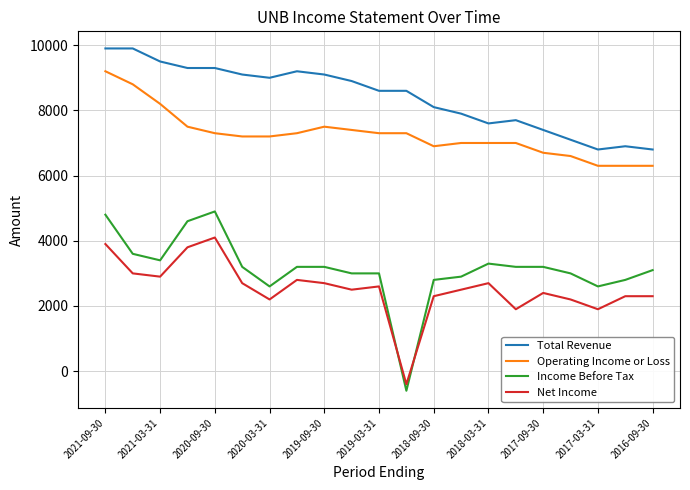

Does the chart display data point markers on the line(s)?

No